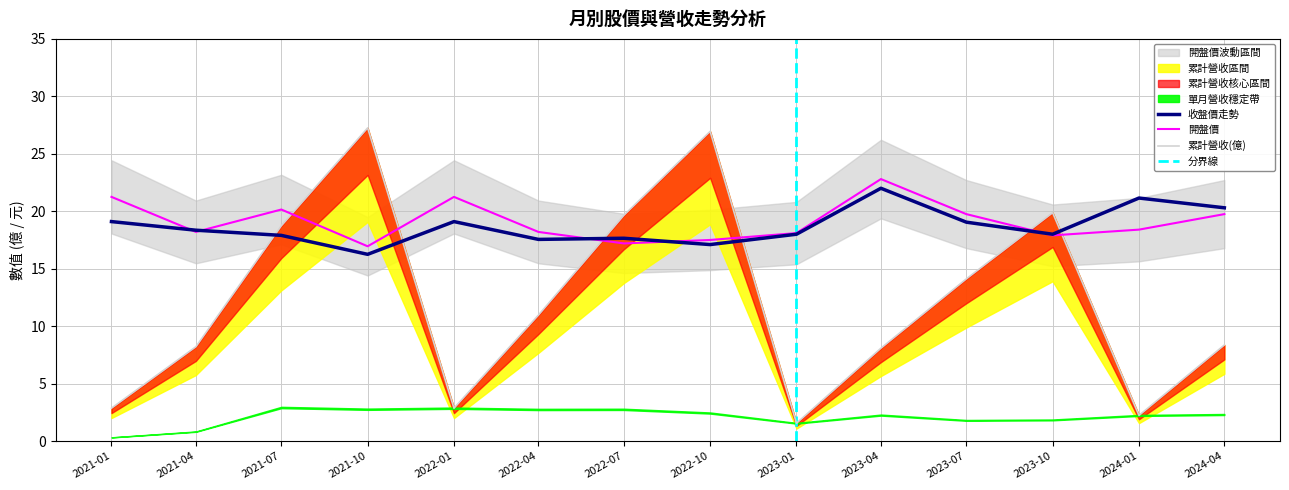

What is the highest value of the 收盤價走勢 series?

22.0